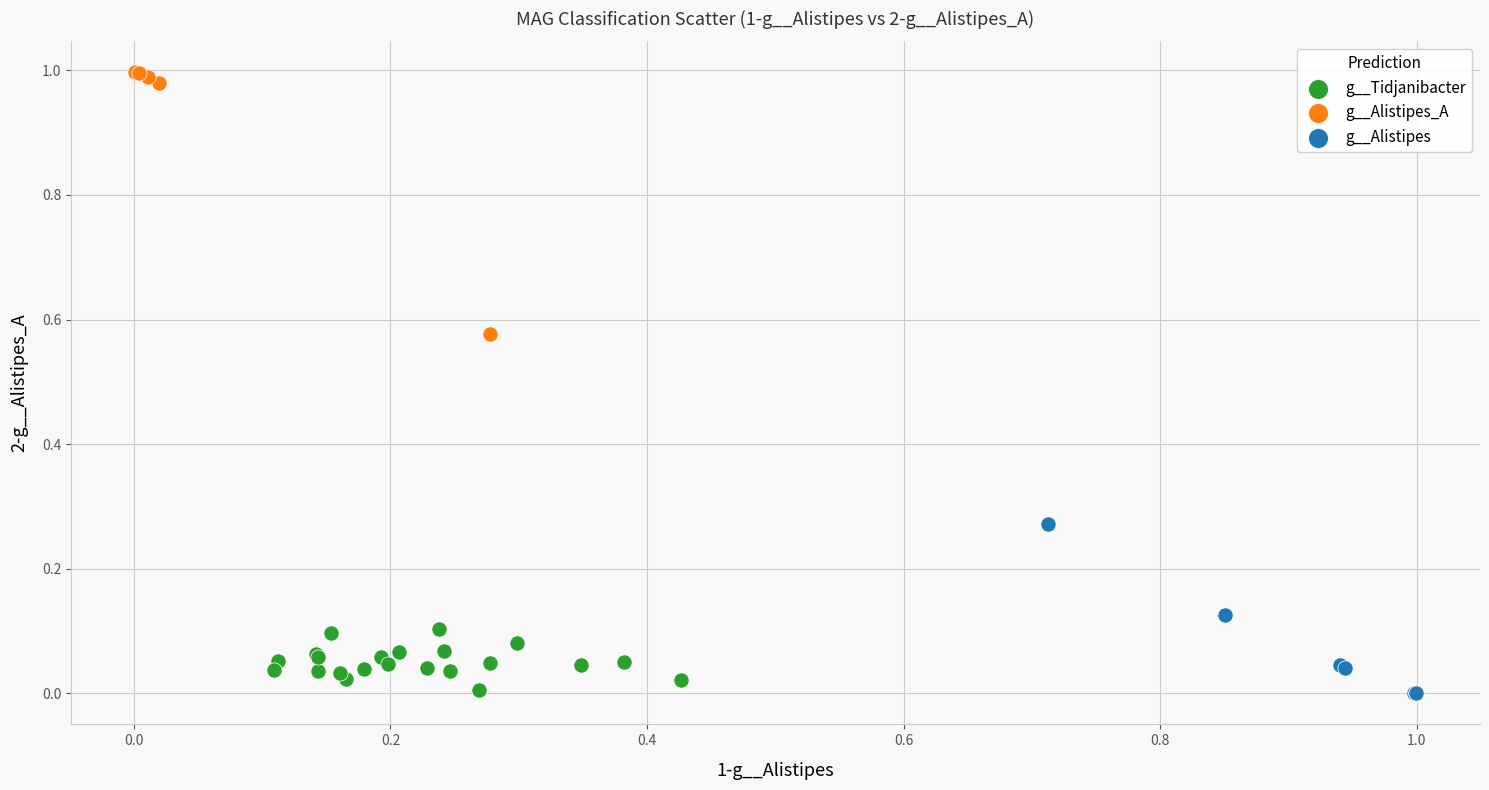

Which series reaches the maximum Y coordinate?

g__Alistipes_A